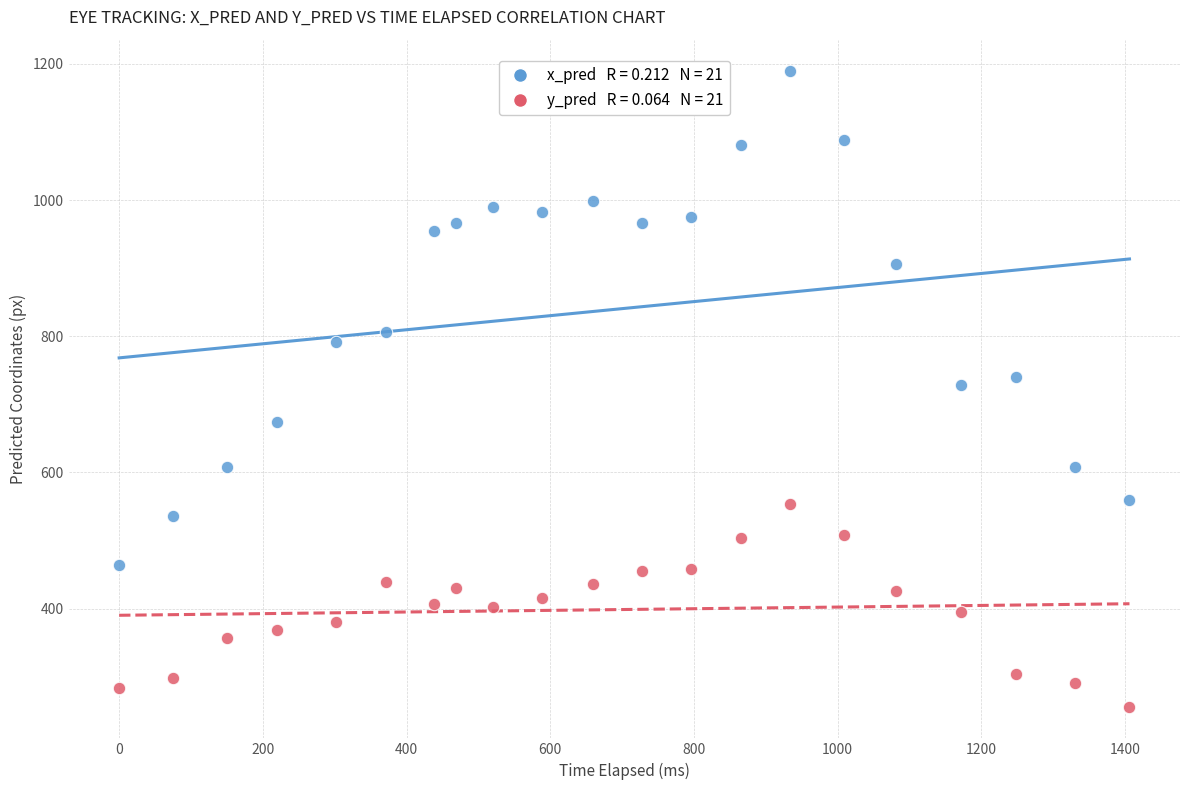

Across all data points, what is the range of Y values (max minus min)?

932.6